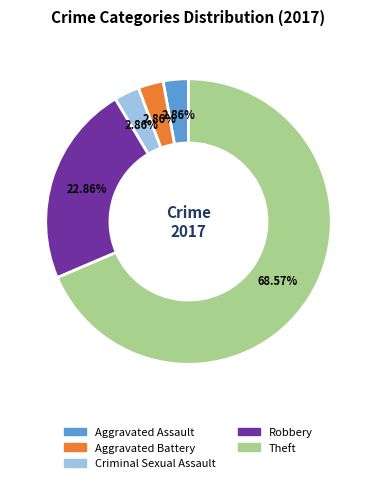

What portion of the pie excludes Aggravated Assault?

97.1%